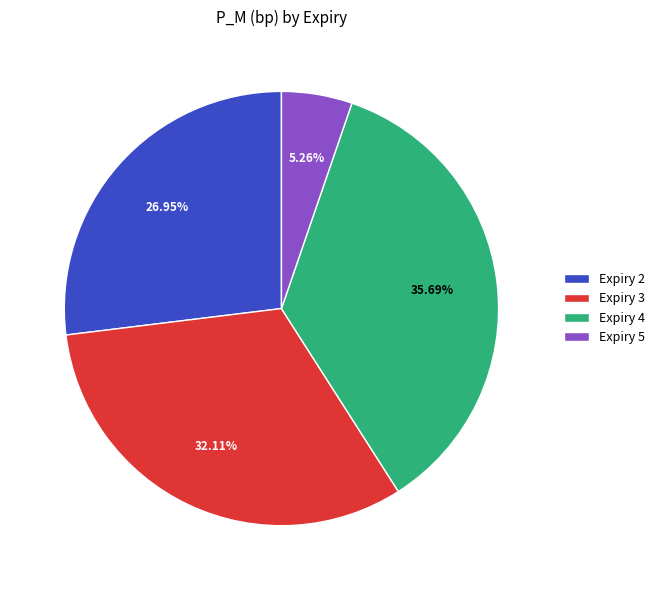

How much of the chart is everything except Expiry 5?

94.7%